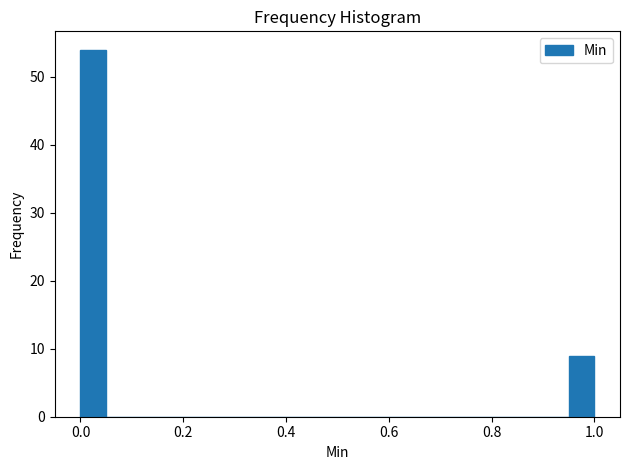

Around what value on the x-axis is the tallest bar? Give the approximate position of its centre, as read against the axis.

0.02